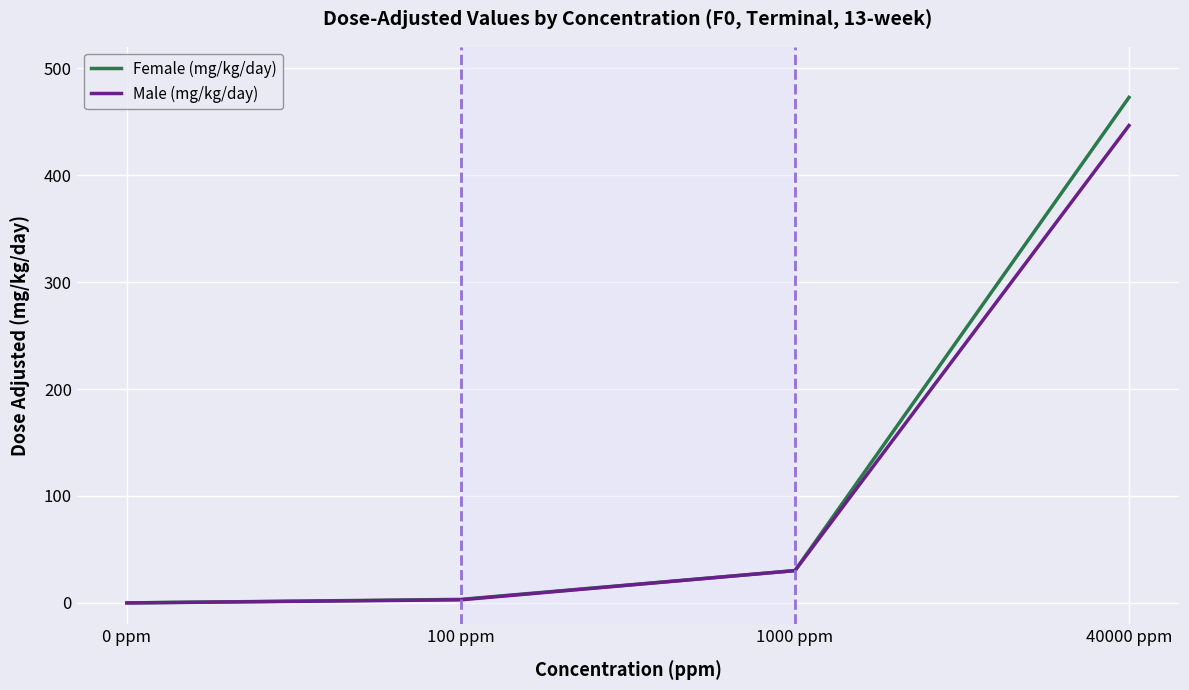

Reading right to left, extract all data points from this chart.

Female (mg/kg/day): 472.7	30.2	3.3	0.0
Male (mg/kg/day): 446.4	30.2	2.9	0.0